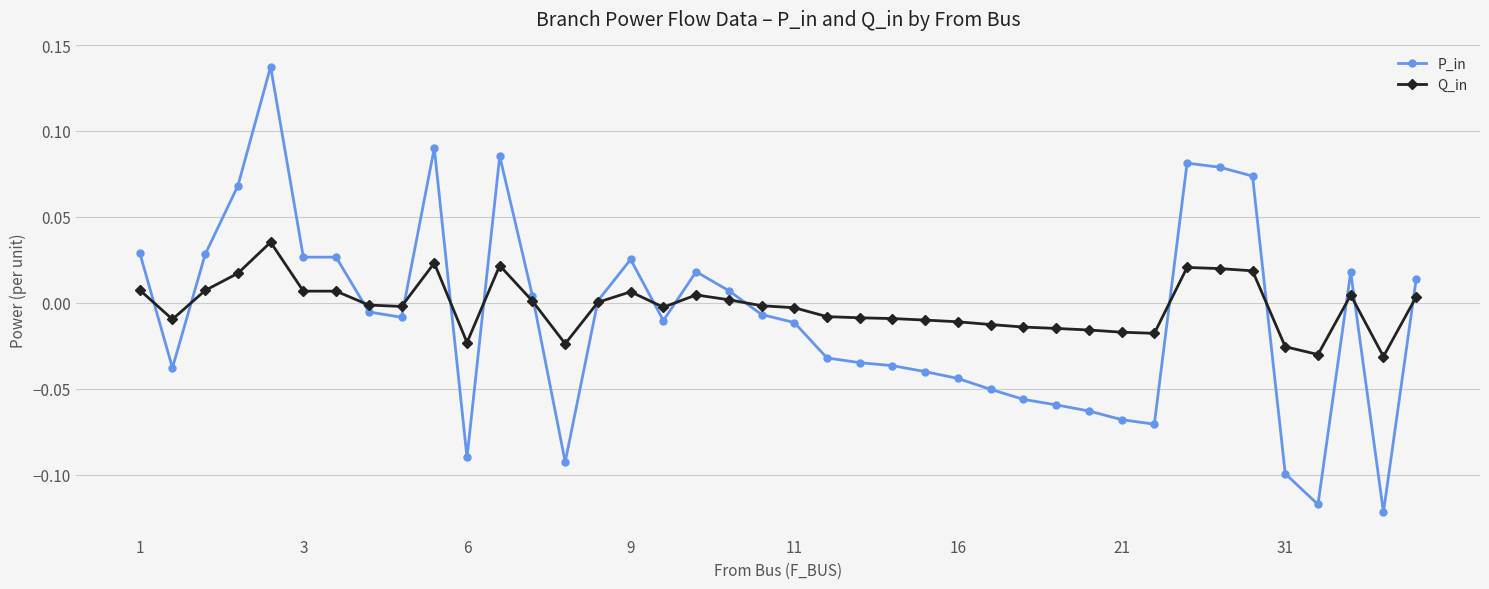

Which series has the widest spread of values?

P_in